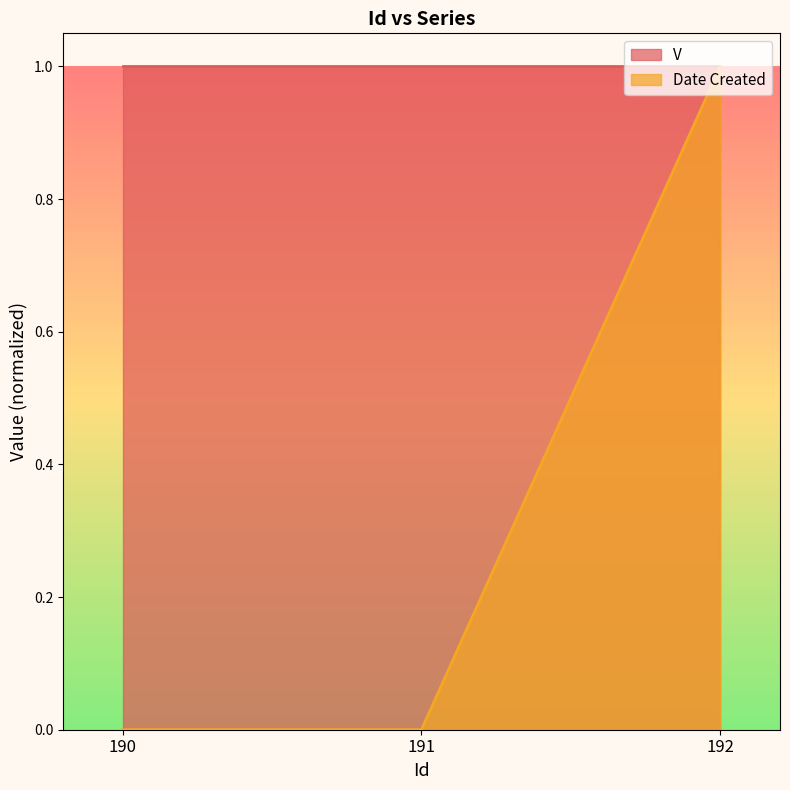

Which category has the lowest value across all series?

190